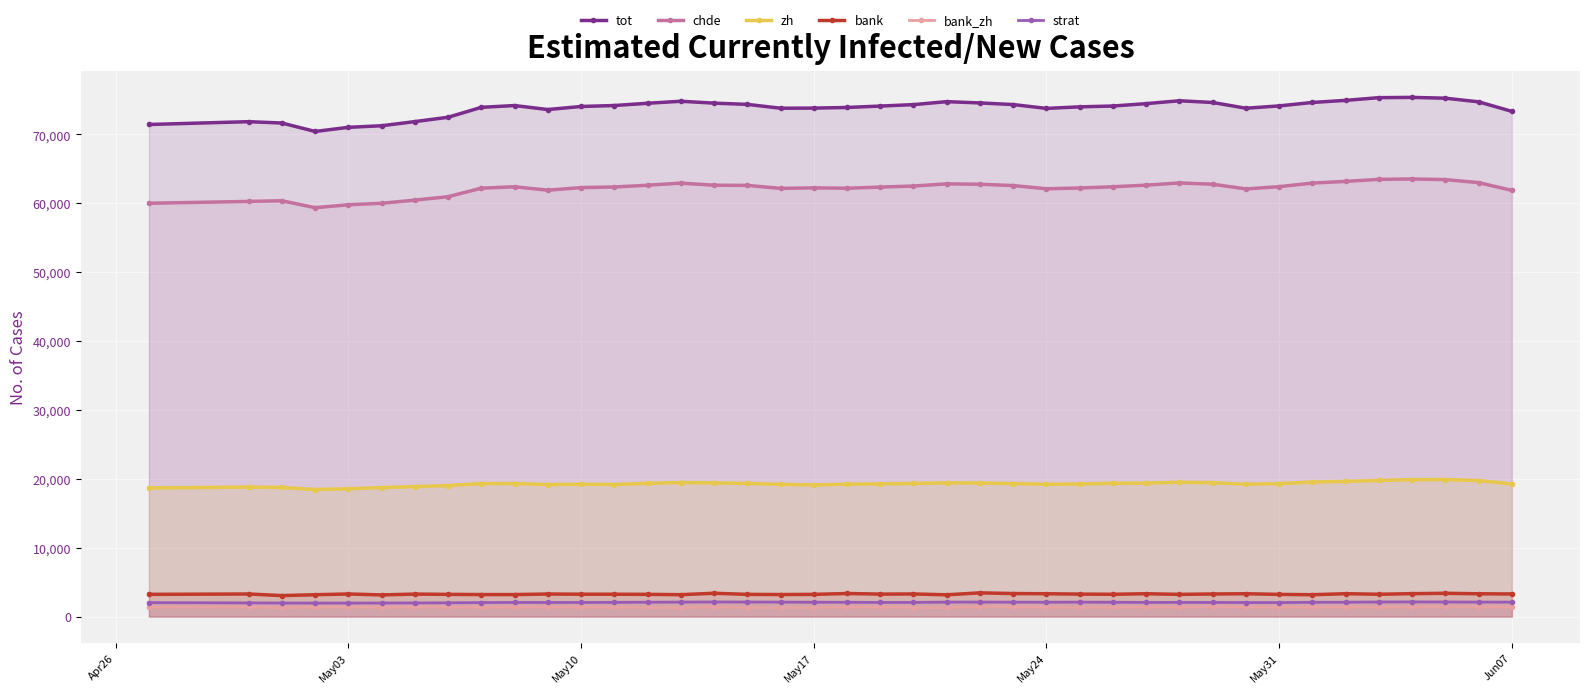

True or false: zh and strat intersect in this chart.

False